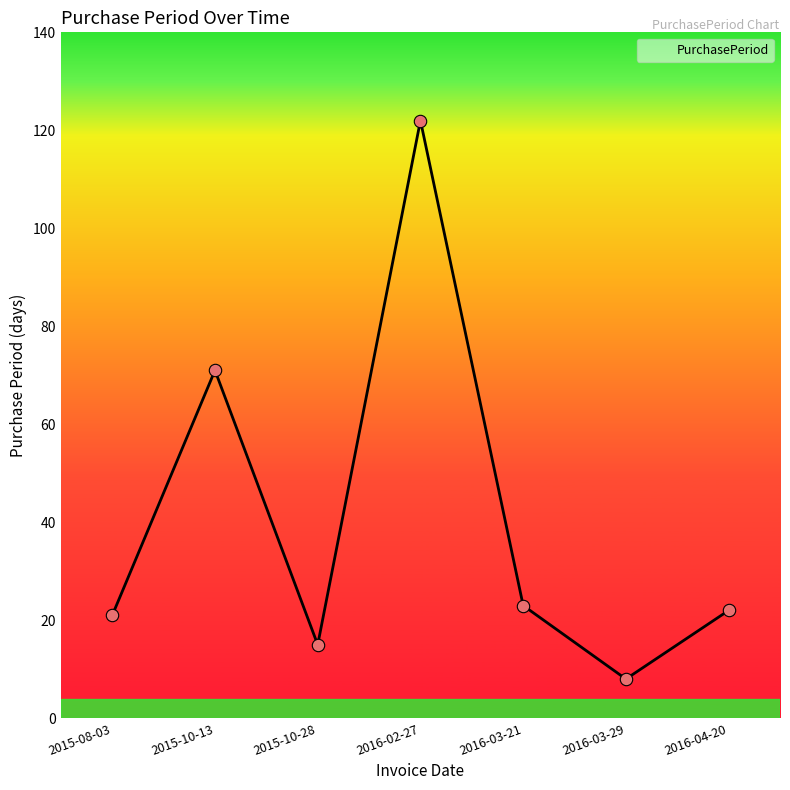

What is the change in value from 2015-10-13 to 2016-04-20?

-49